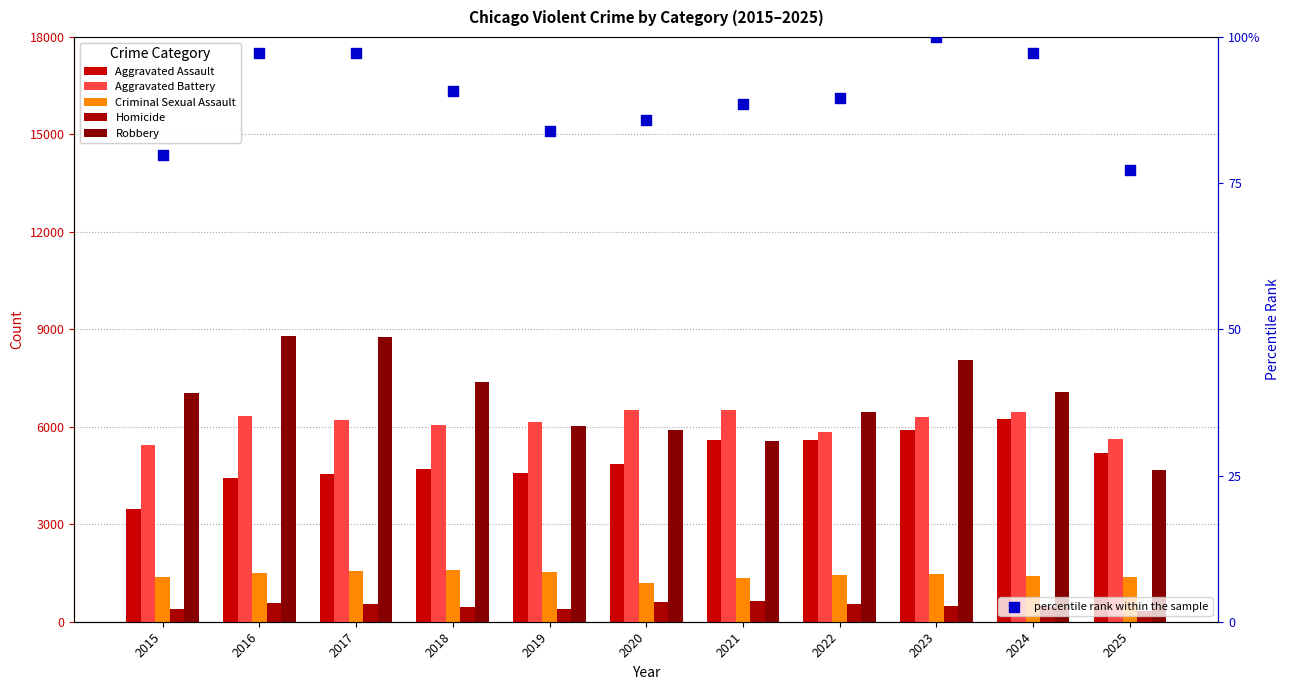

Which series has the largest Y range (max minus min)?

Robbery